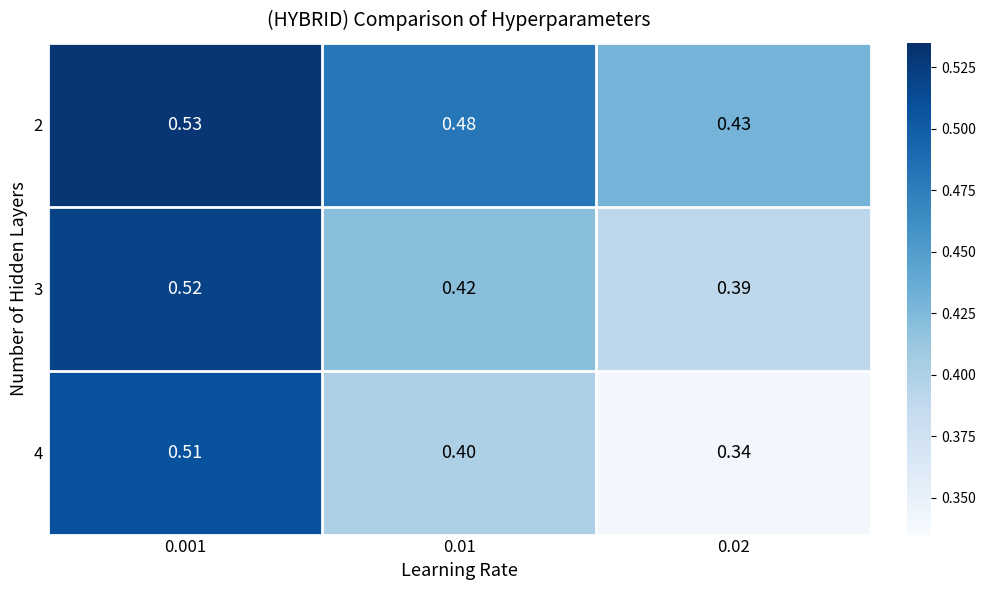

Is the value of 4 at 0.01 greater than the value of 2 at 0.001?

No